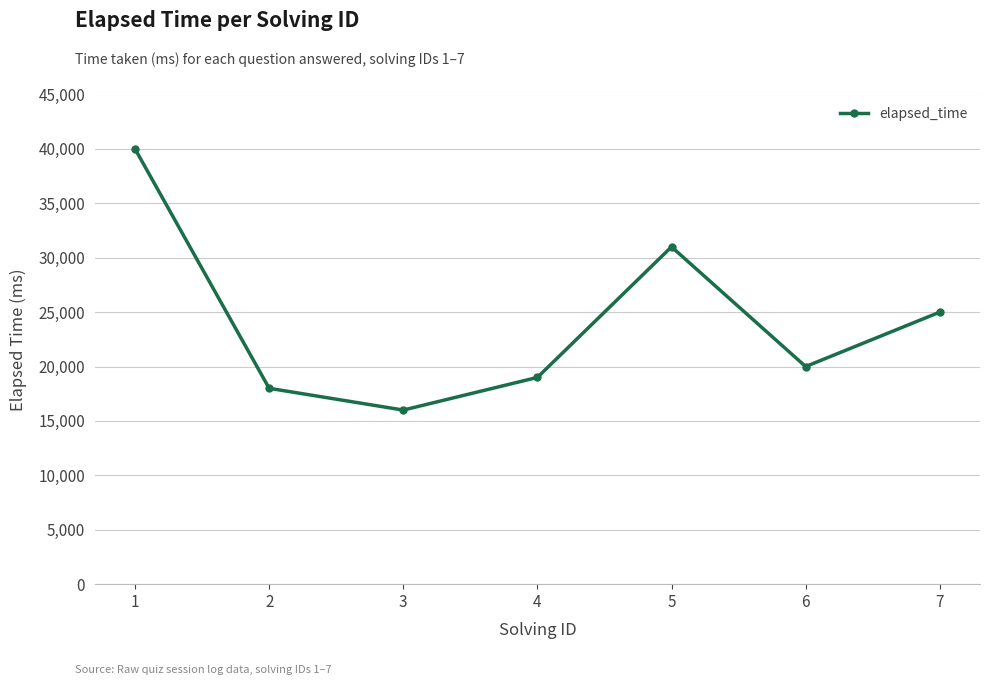

Rank the categories by value from highest to lowest.

1, 5, 7, 6, 4, 2, 3